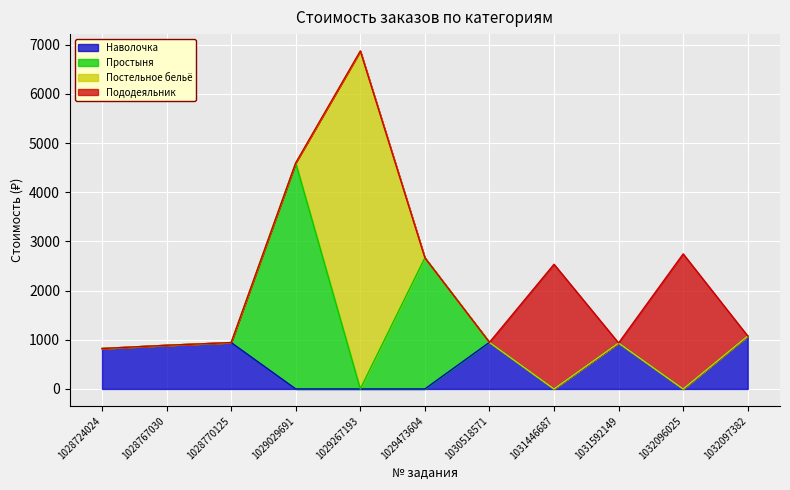

At which category does Пододеяльник reach its first local peak?

1031446687